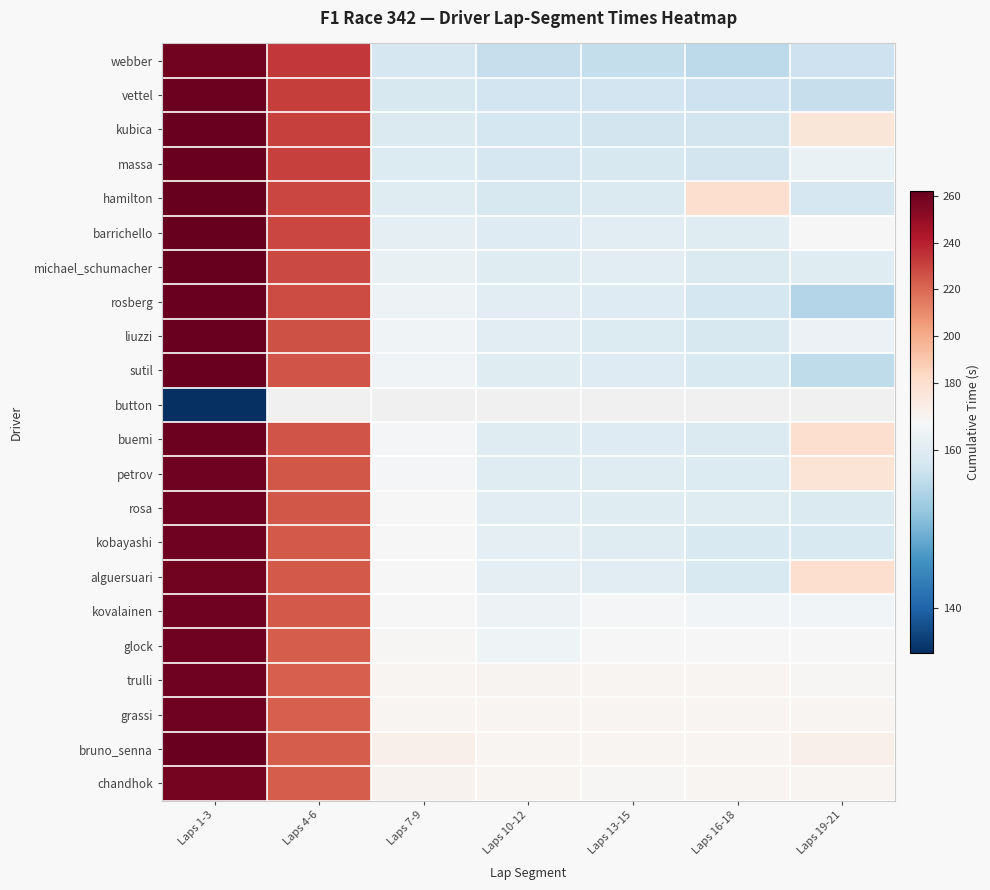

What is the smallest value displayed?

134.3